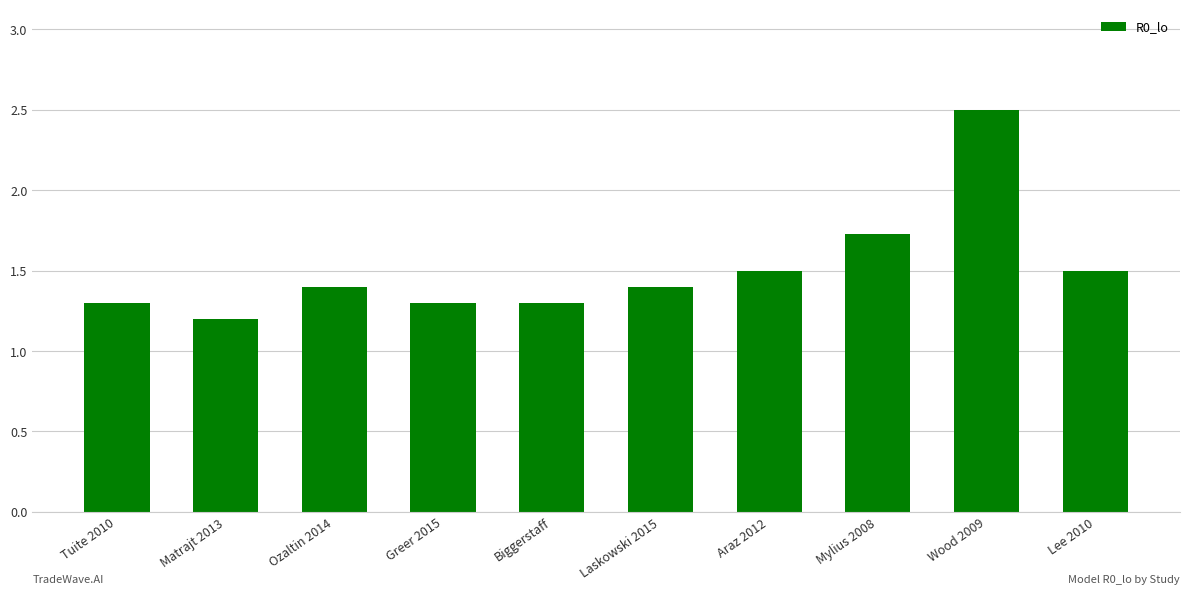

What is the label of the 10th bar from the left?

Lee 2010